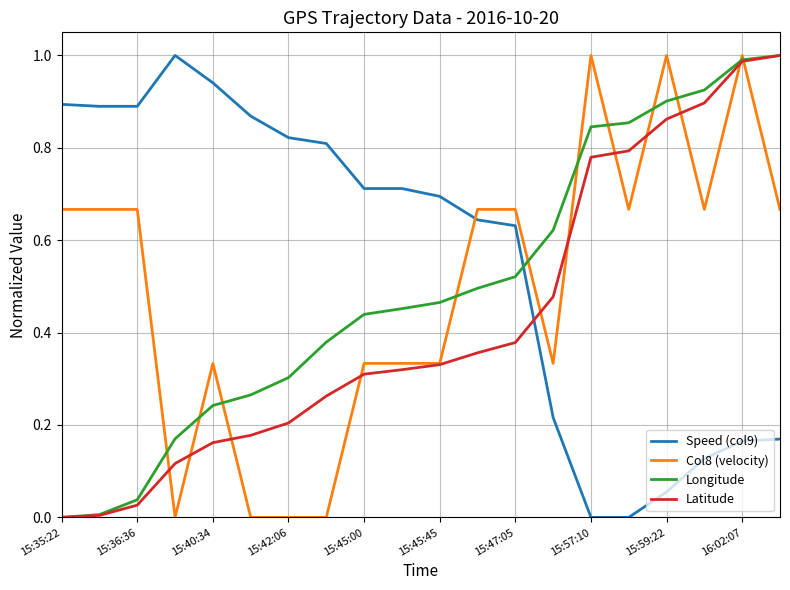

Which series has the largest total across all categories?

Speed (col9)